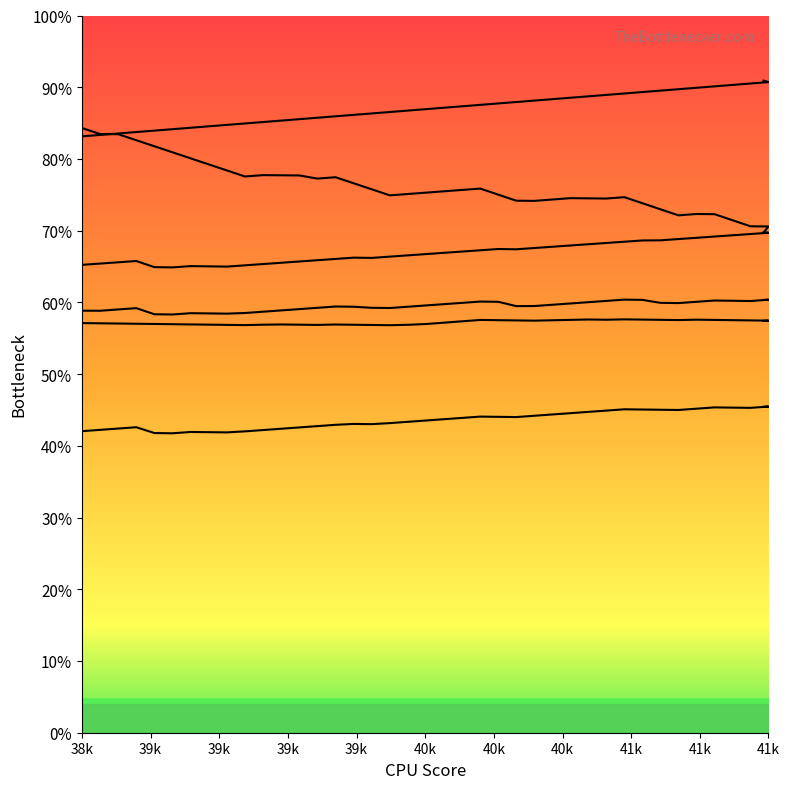

Count the number of categories in the chart.

40